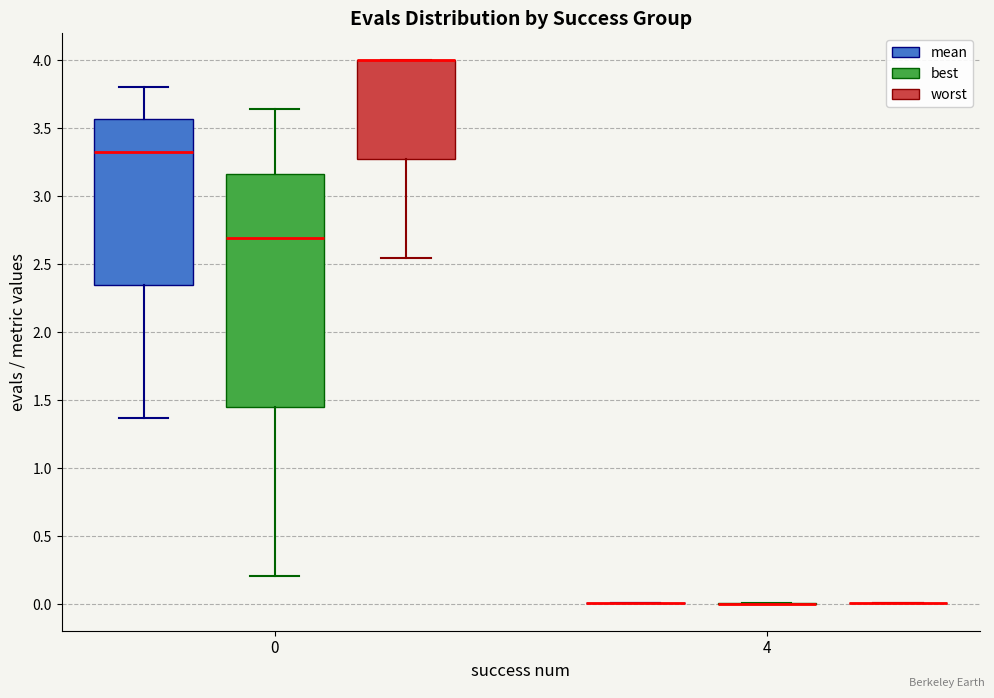

Which box is the tallest, from its lower edge to its upper edge?

0 (best)